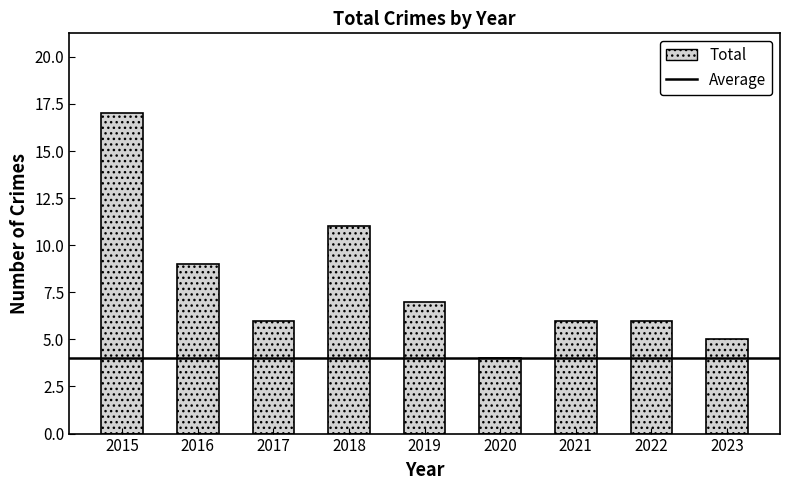

Reading left to right, transcribe all the data shown in this chart.

17	9	6	11	7	4	6	6	5